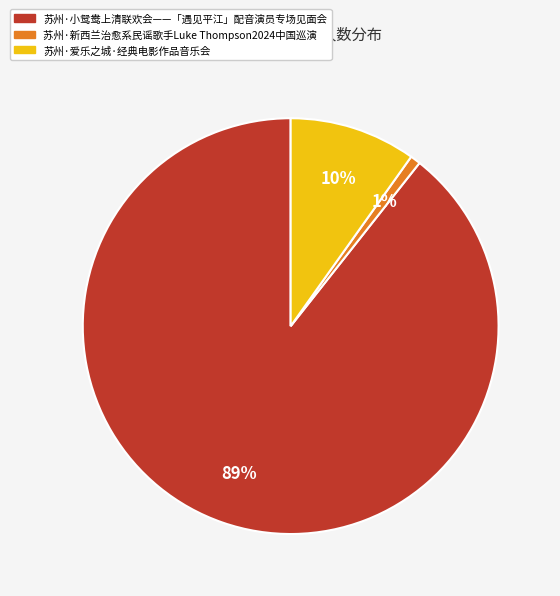

To the nearest percent, what percentage of the pie is 苏州·爱乐之城·经典电影作品音乐会?

10%